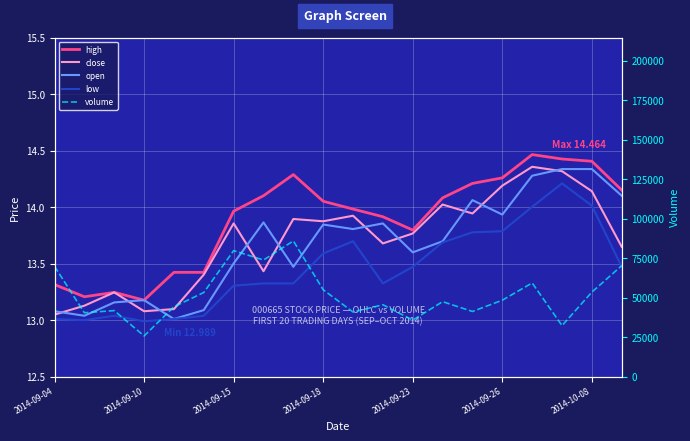

Reading left to right, list all the values displayed in this chart.

high: 13.3	13.2	13.2	13.2	13.4	13.4	14.0	14.1	14.3	14.1	14.0	13.9	13.8	14.1	14.2	14.3	14.5	14.4	14.4	14.2
close: 13.0	13.1	13.2	13.1	13.1	13.4	13.9	13.4	13.9	13.9	13.9	13.7	13.8	14.0	13.9	14.2	14.4	14.3	14.1	13.6
open: 13.1	13.0	13.2	13.2	13.0	13.1	13.5	13.9	13.5	13.8	13.8	13.9	13.6	13.7	14.1	13.9	14.3	14.3	14.3	14.1
low: 13.0	13.0	13.0	13.0	13.0	13.0	13.3	13.3	13.3	13.6	13.7	13.3	13.5	13.7	13.8	13.8	14.0	14.2	14.0	13.5
volume: 69744.0	40381.0	41751.0	25697.0	44177.0	53205.0	79700.0	73769.0	85849.0	54946.0	40819.0	45460.0	35742.0	47406.0	41201.0	48324.0	59245.0	32236.0	53442.0	70218.0